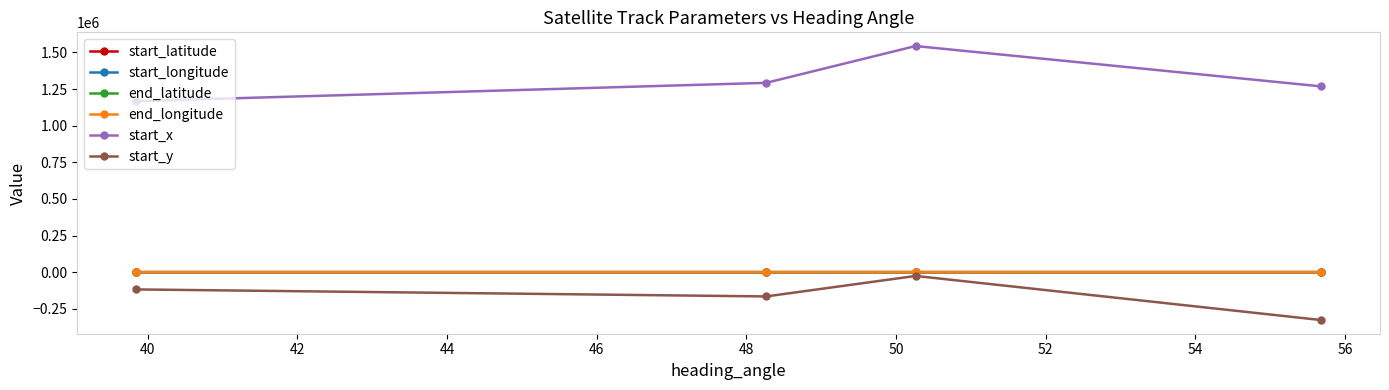

What is the greatest value displayed?

1543377.6